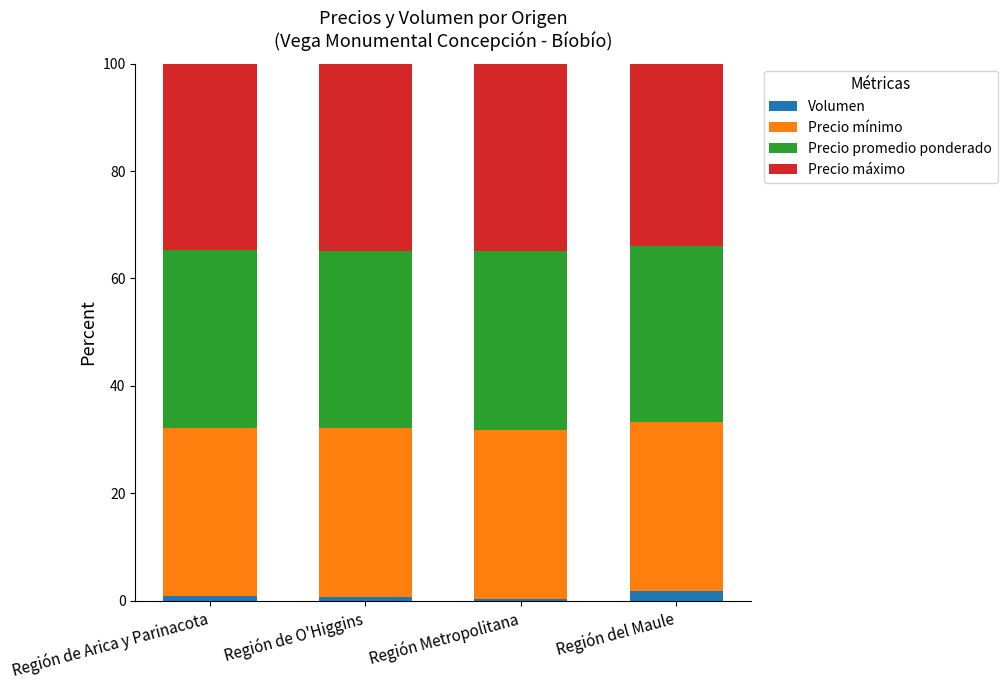

What are all the series names shown in the legend?

Volumen, Precio mínimo, Precio promedio ponderado, Precio máximo